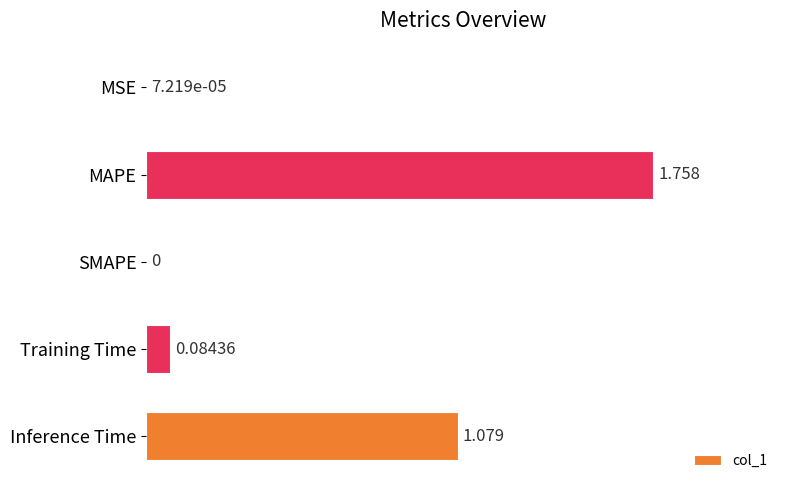

Which label corresponds to the largest value in the chart?

MAPE